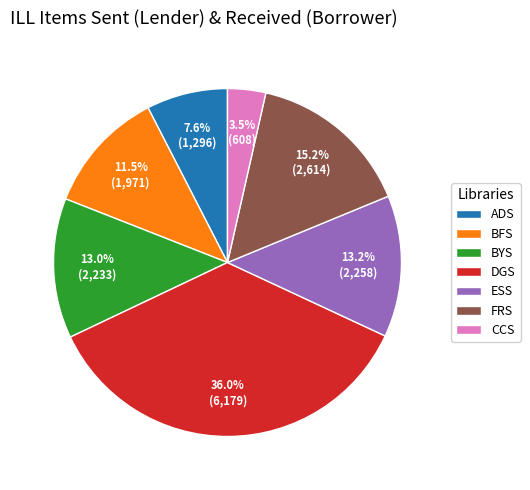

Which slice is the smallest?

CCS